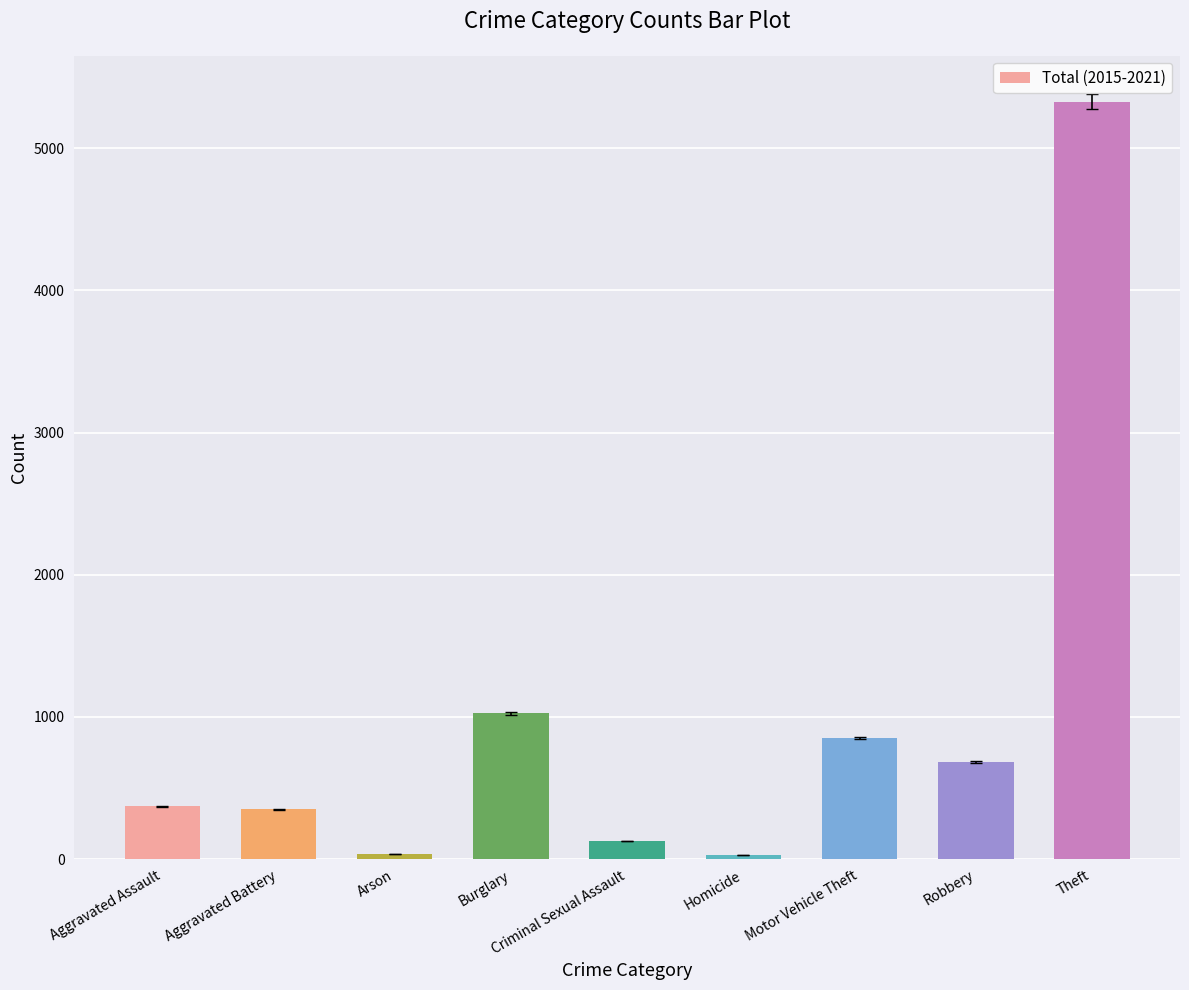

The chart shows a value of 38 at Arson. True or false?

True